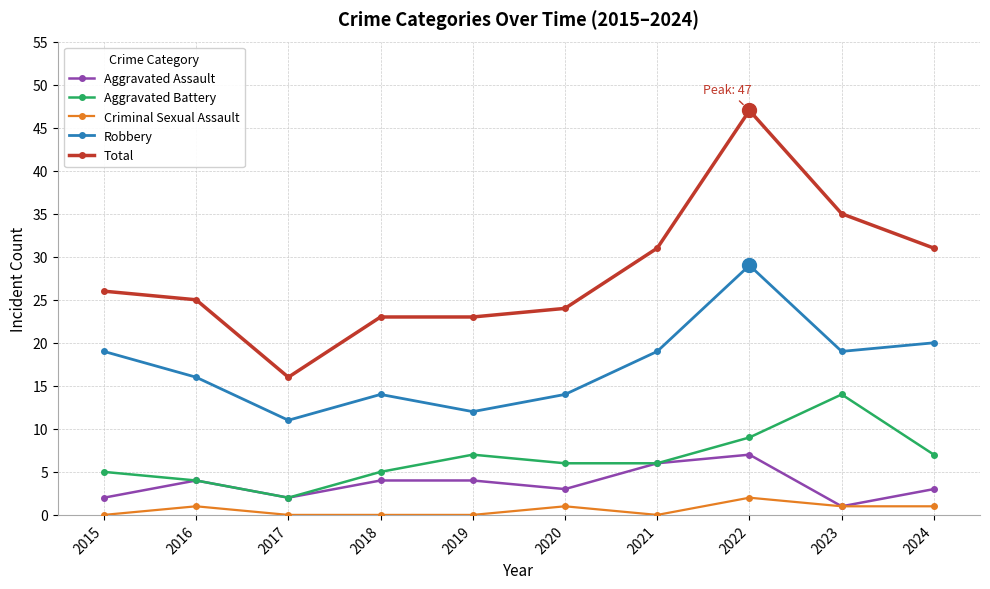

Reading left to right, extract all data points from this chart.

Aggravated Assault: 2	4	2	4	4	3	6	7	1	3
Aggravated Battery: 5	4	2	5	7	6	6	9	14	7
Criminal Sexual Assault: 0	1	0	0	0	1	0	2	1	1
Robbery: 19	16	11	14	12	14	19	29	19	20
Total: 26	25	16	23	23	24	31	47	35	31